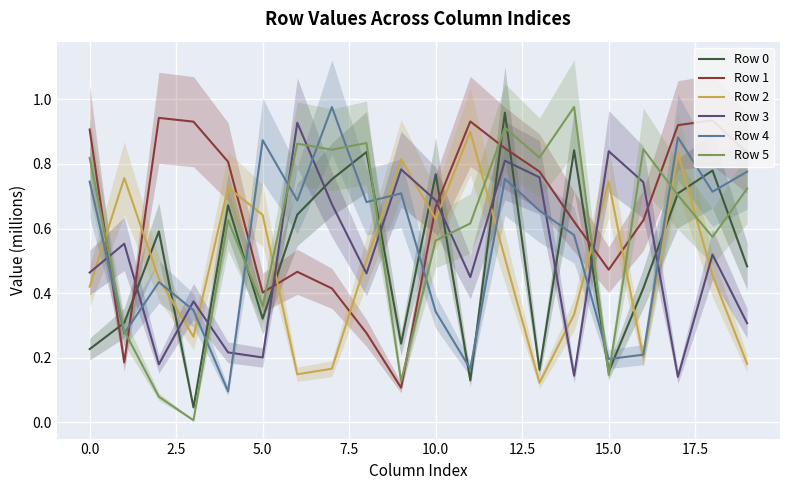

What is the difference between the Row 1 values at 12 and 11?

0.1